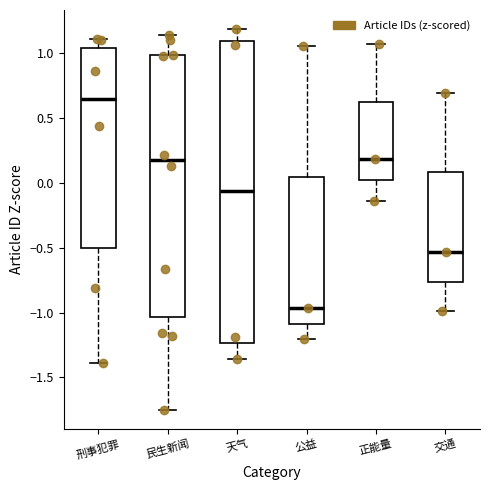

Where is the upper edge of the box for 刑事犯罪 on the y-axis? The values are not printed on the chart, so give them approximately, as read against the axis.

1.05